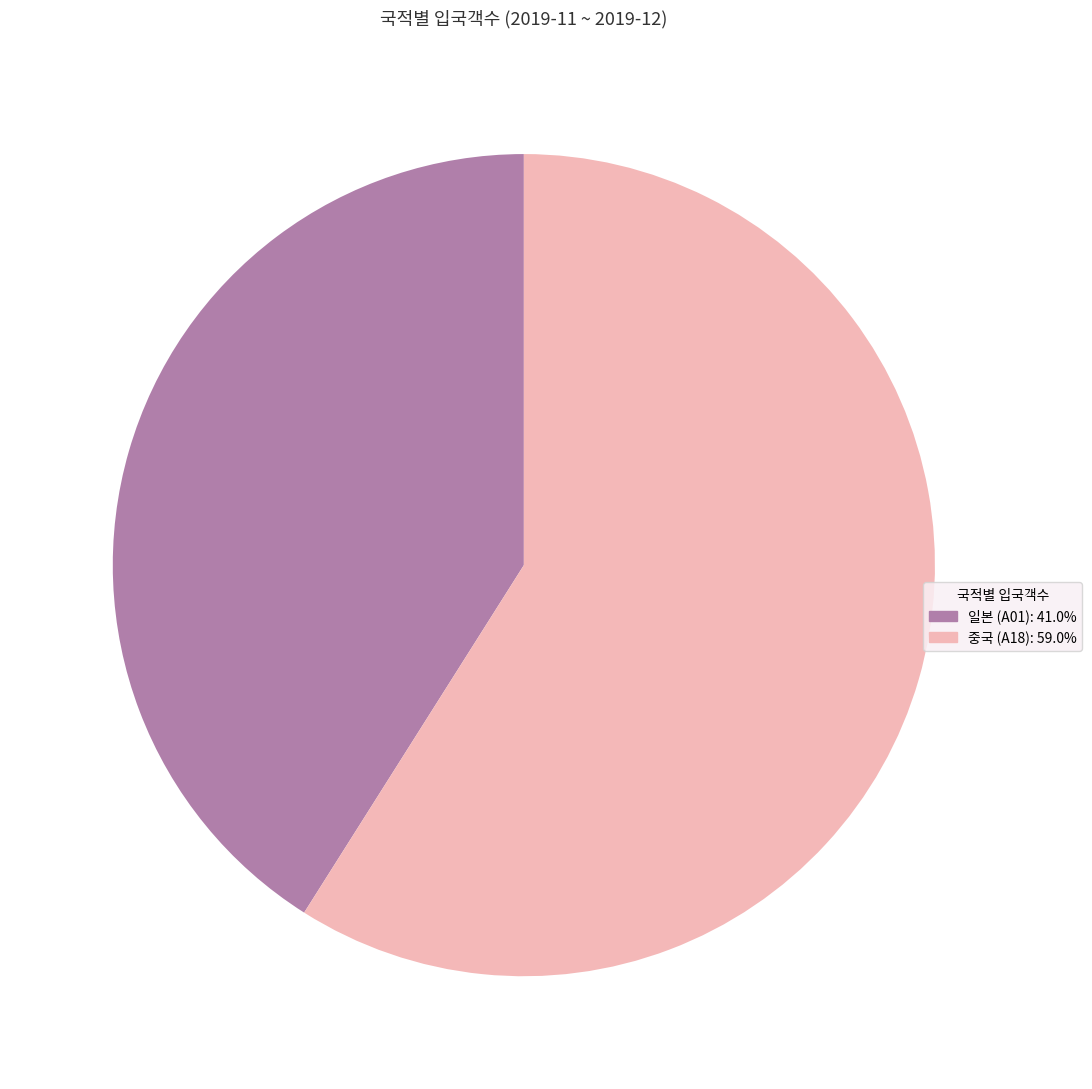

Do 중국 (A18) and 일본 (A01) together represent more than half of the pie?

Yes